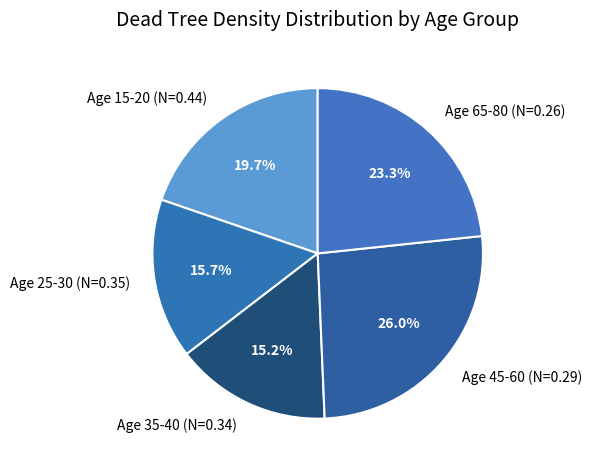

What is the largest slice in the pie chart?

Age 45-60 (N=0.29)